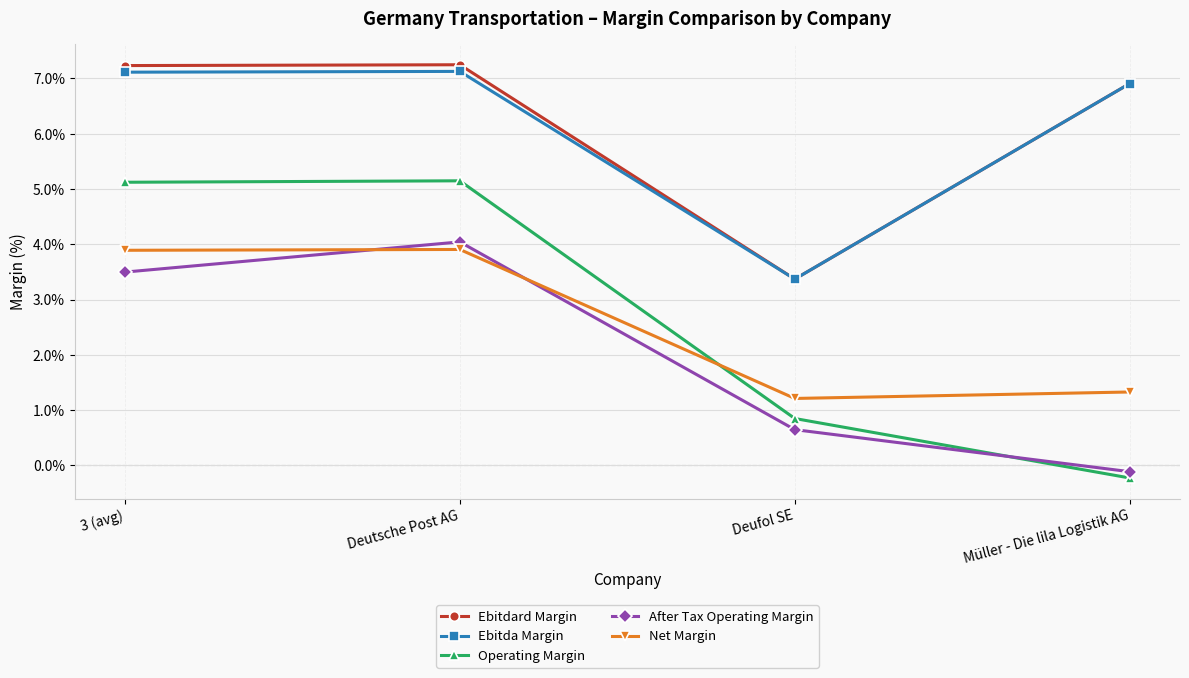

Reading right to left, extract all data points from this chart.

Ebitdard Margin: Müller - Die lila Logistik AG=6.9	Deufol SE=3.4	Deutsche Post AG=7.2	3 (avg)=7.2
Ebitda Margin: Müller - Die lila Logistik AG=6.9	Deufol SE=3.4	Deutsche Post AG=7.1	3 (avg)=7.1
Operating Margin: Müller - Die lila Logistik AG=-0.2	Deufol SE=0.8	Deutsche Post AG=5.1	3 (avg)=5.1
After Tax Operating Margin: Müller - Die lila Logistik AG=-0.1	Deufol SE=0.6	Deutsche Post AG=4.0	3 (avg)=3.5
Net Margin: Müller - Die lila Logistik AG=1.3	Deufol SE=1.2	Deutsche Post AG=3.9	3 (avg)=3.9